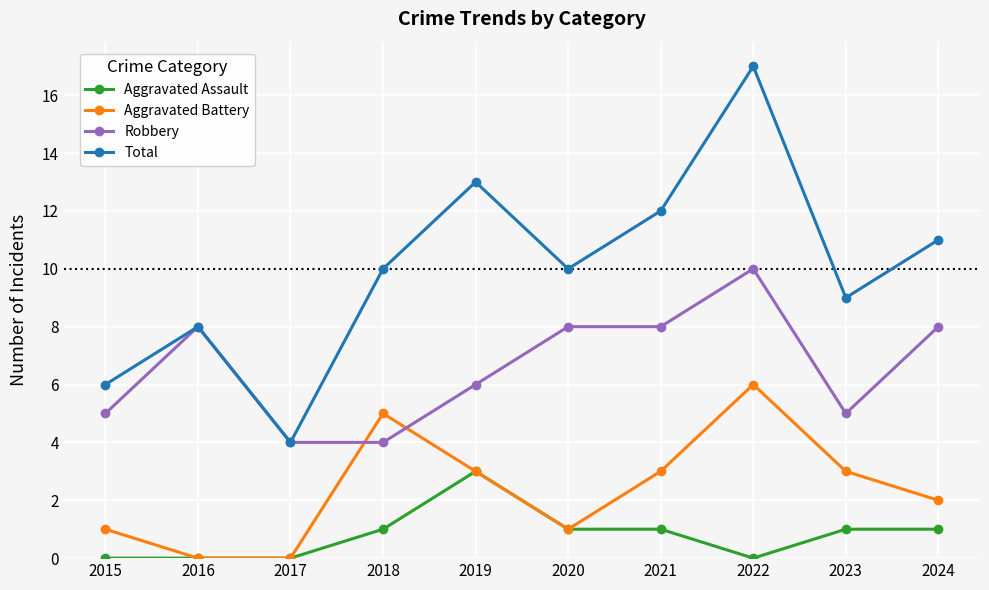

How many interior local peaks does the Total series have?

3